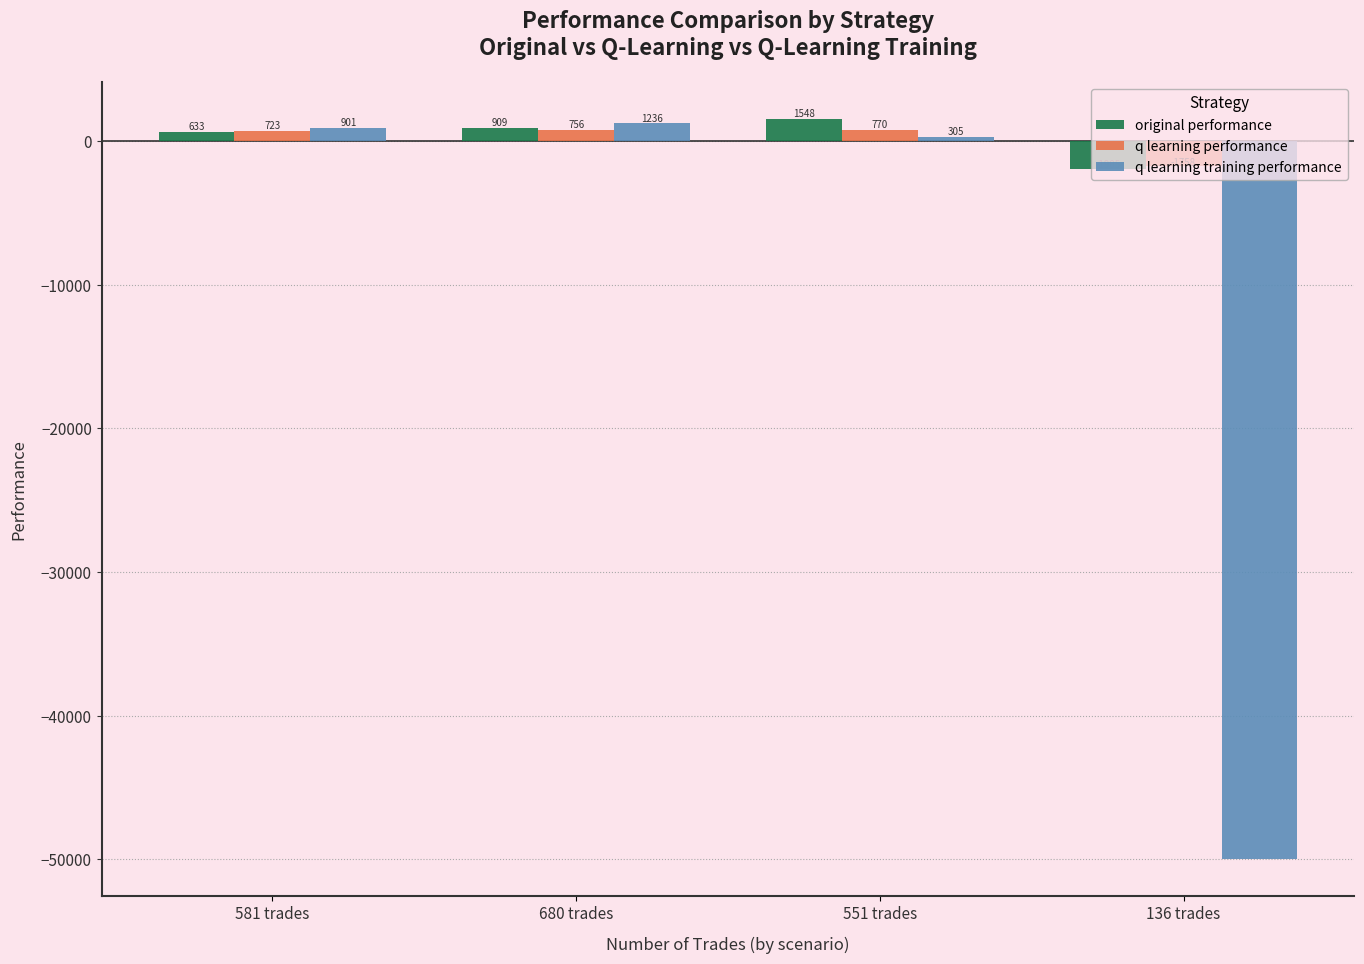

What is the difference between the second highest and second lowest values in the q learning performance series?

32.9